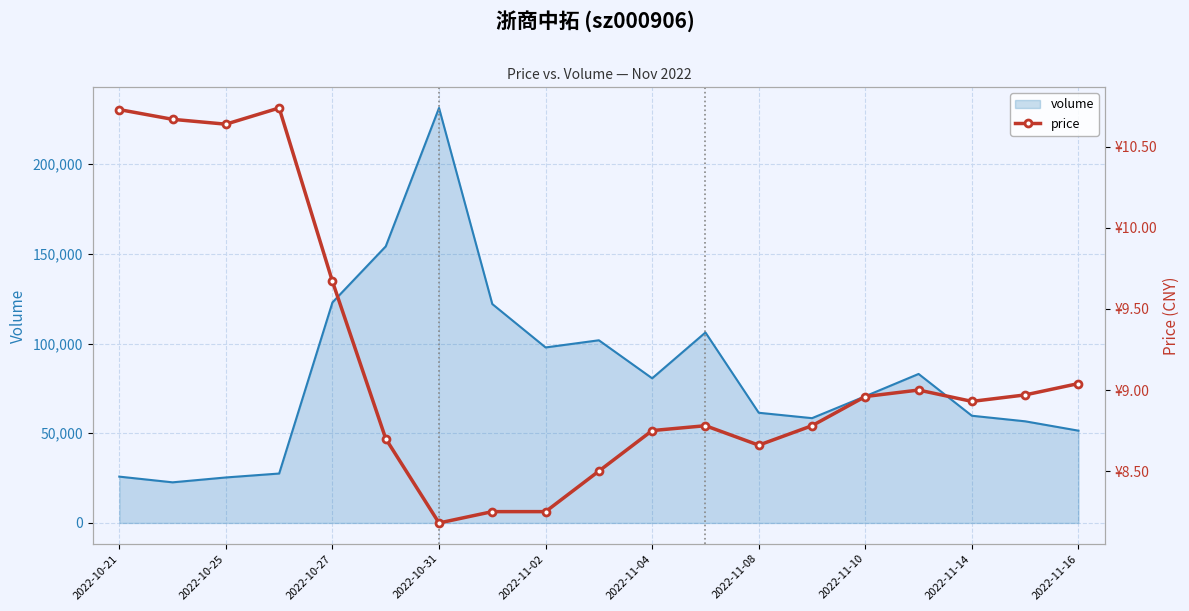

Between 2022-11-14 and 13, which is larger?

13